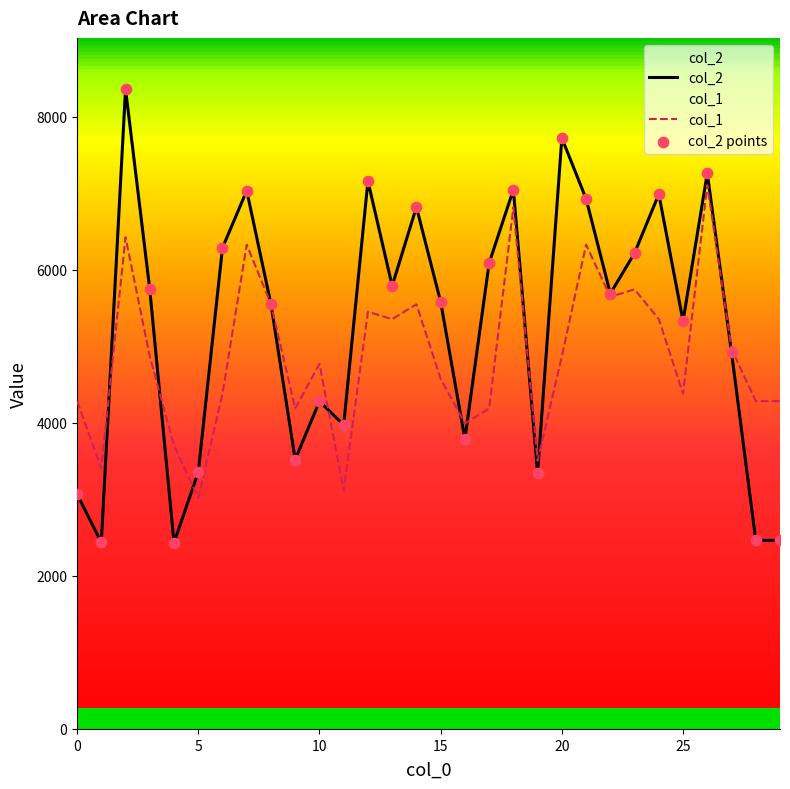

Which series has the largest total across all categories?

col_2